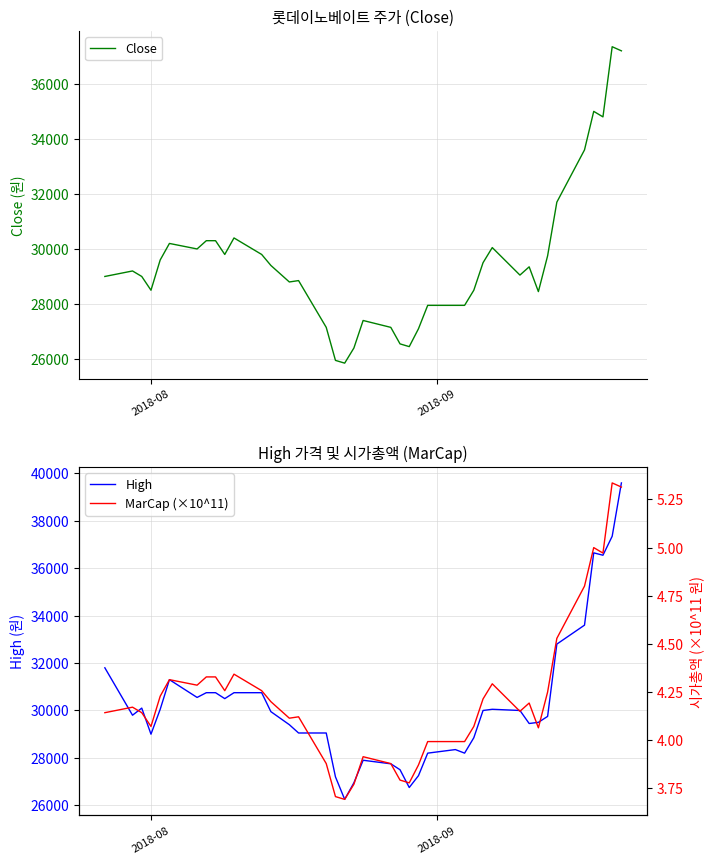

Does the chart have visible grid lines?

Yes